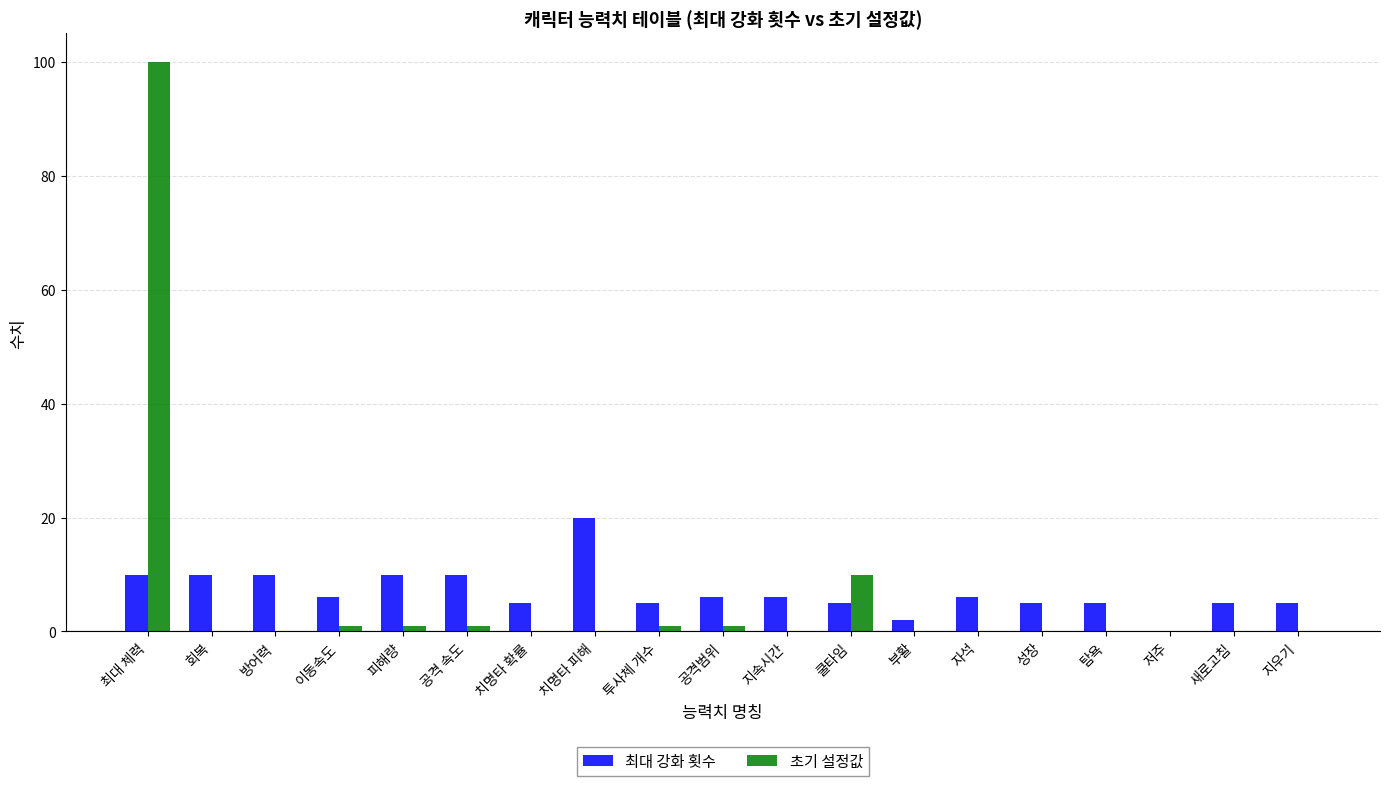

The value of 초기 설정값 at 지우기 is 40. True or false?

False